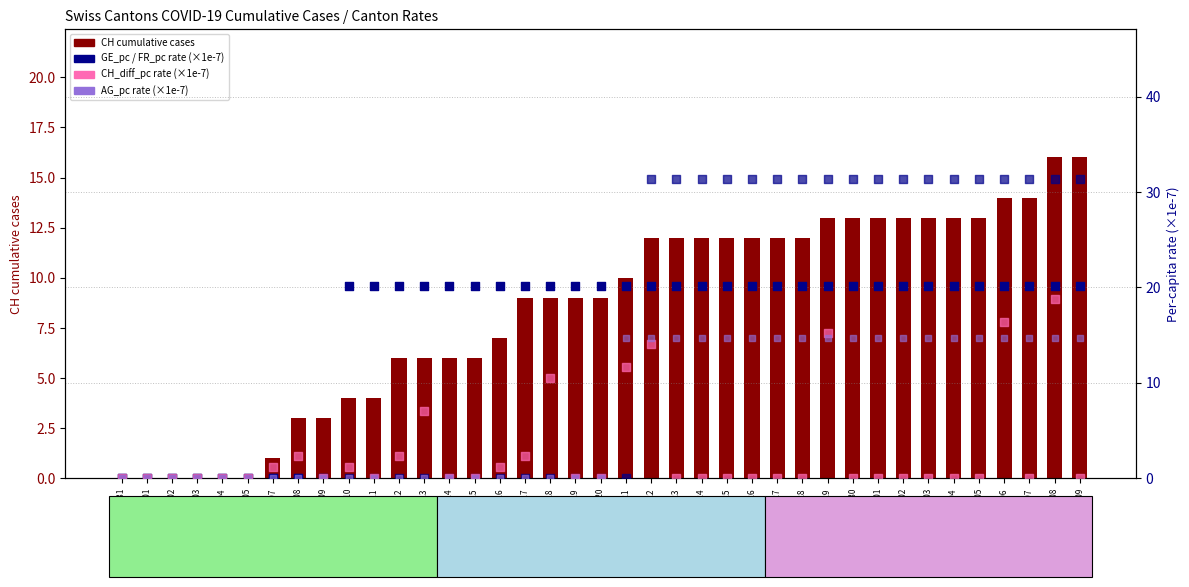

What is the total value across all series at 2020-07-06?

96.7